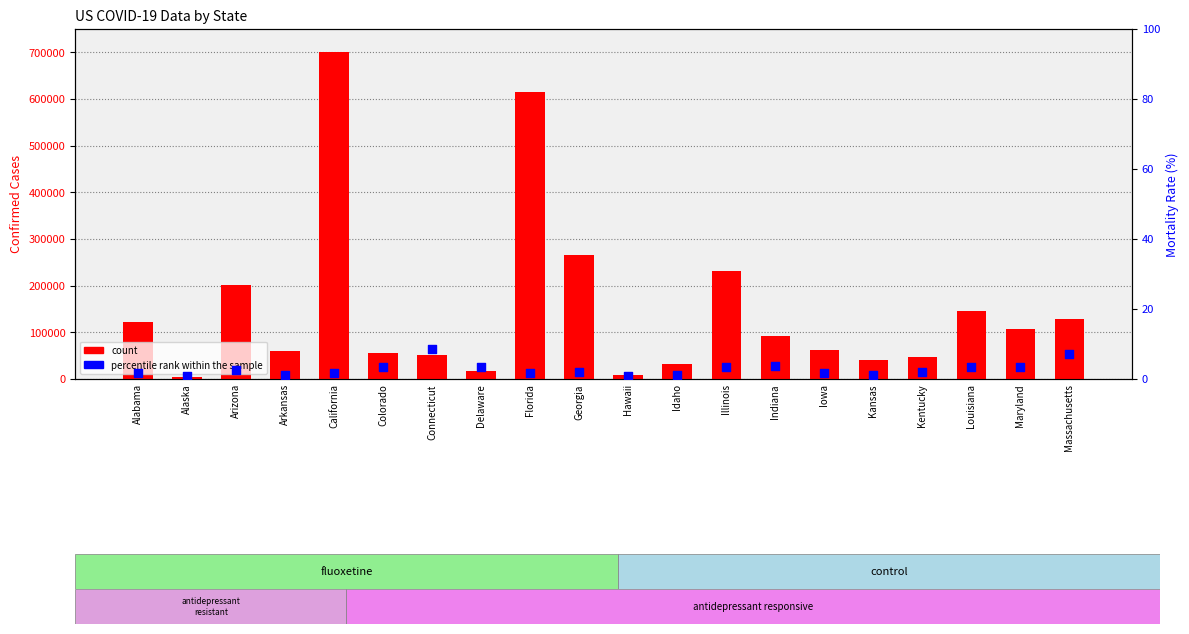

Which series reaches the maximum Y coordinate?

count